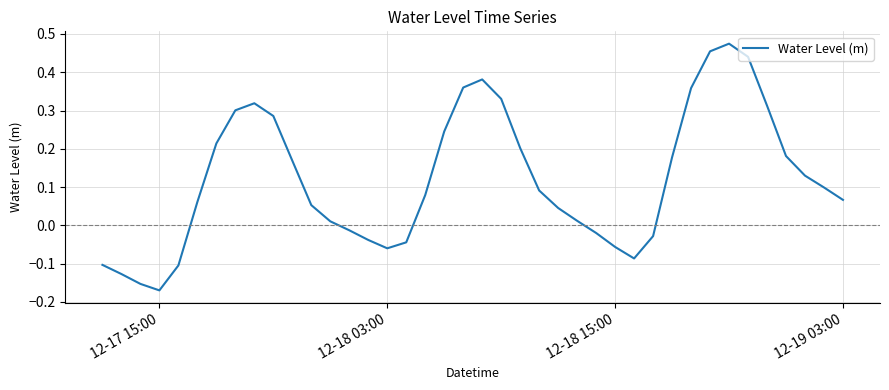

Count the number of categories in the chart.

40